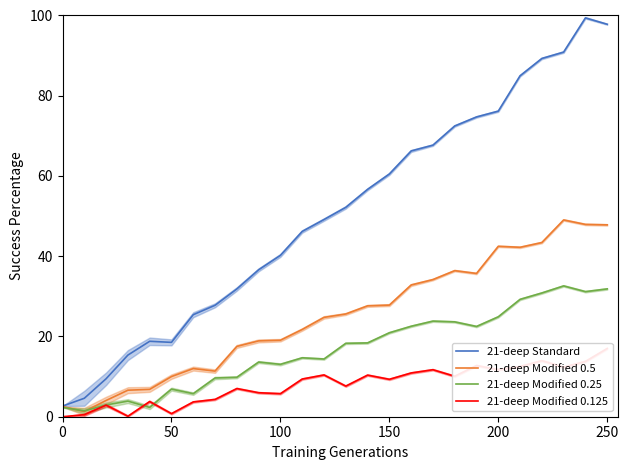

At how many categories does at least one series exceed 28?

18